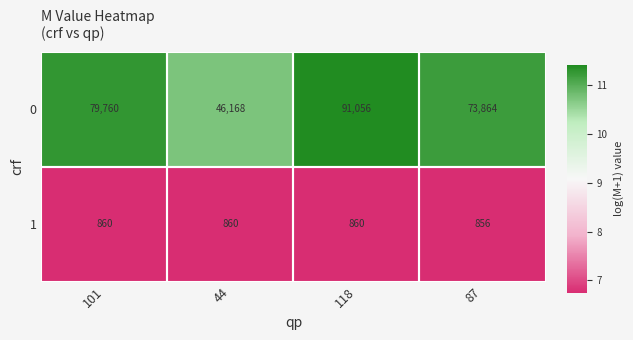

At which category does the chart reach its minimum across all series?

87